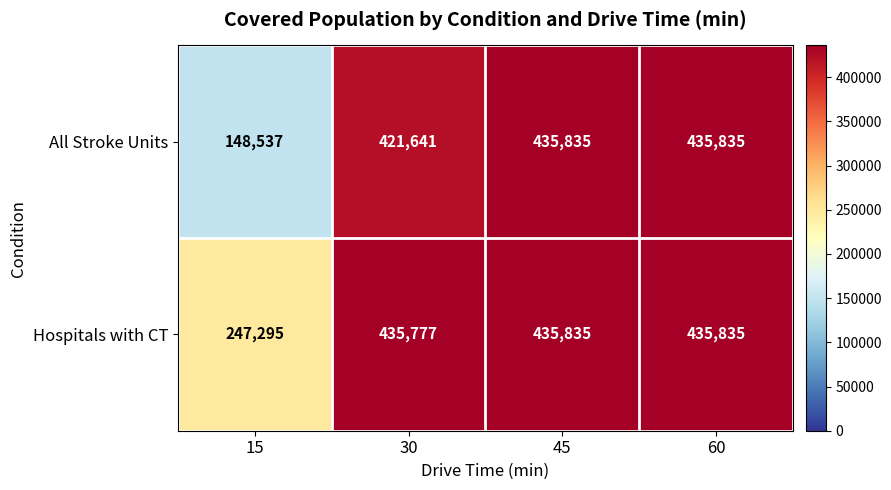

At 15, list the series in order from smallest to largest.

All Stroke Units, Hospitals with CT